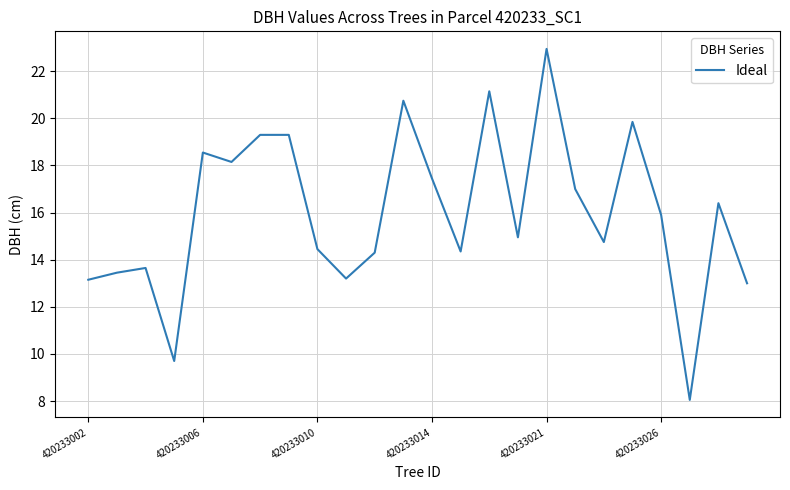

How many series are shown in this chart?

1